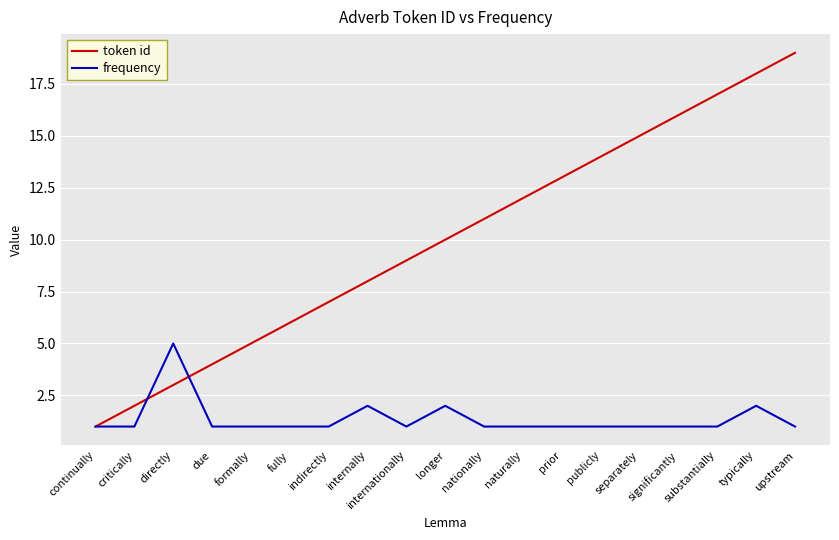

Reading left to right, what are all the values shown in this chart?

token id: 1	2	3	4	5	6	7	8	9	10	11	12	13	14	15	16	17	18	19
frequency: 1	1	5	1	1	1	1	2	1	2	1	1	1	1	1	1	1	2	1